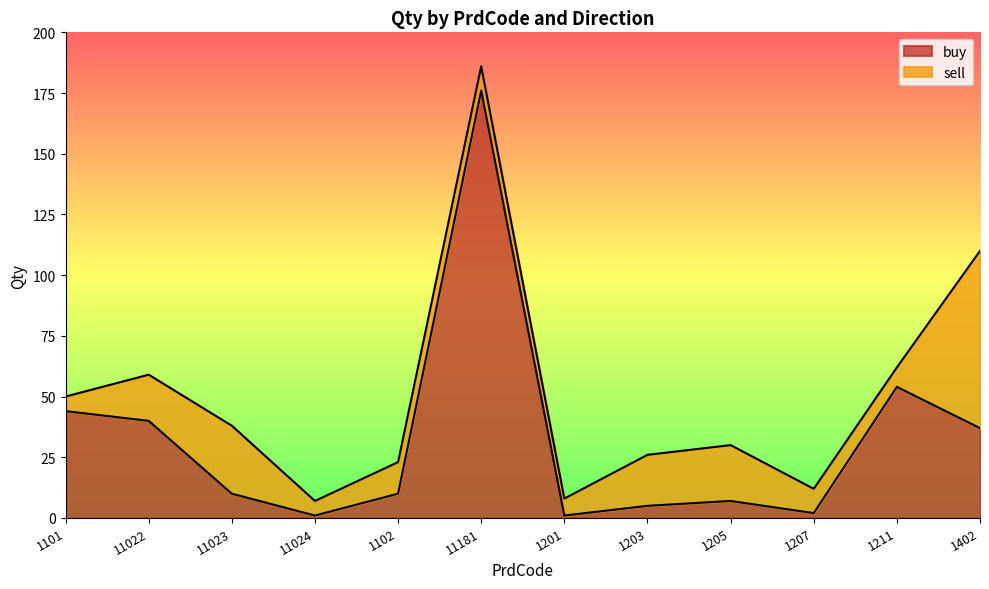

What is the difference between the values at 1205 and 11024?

6